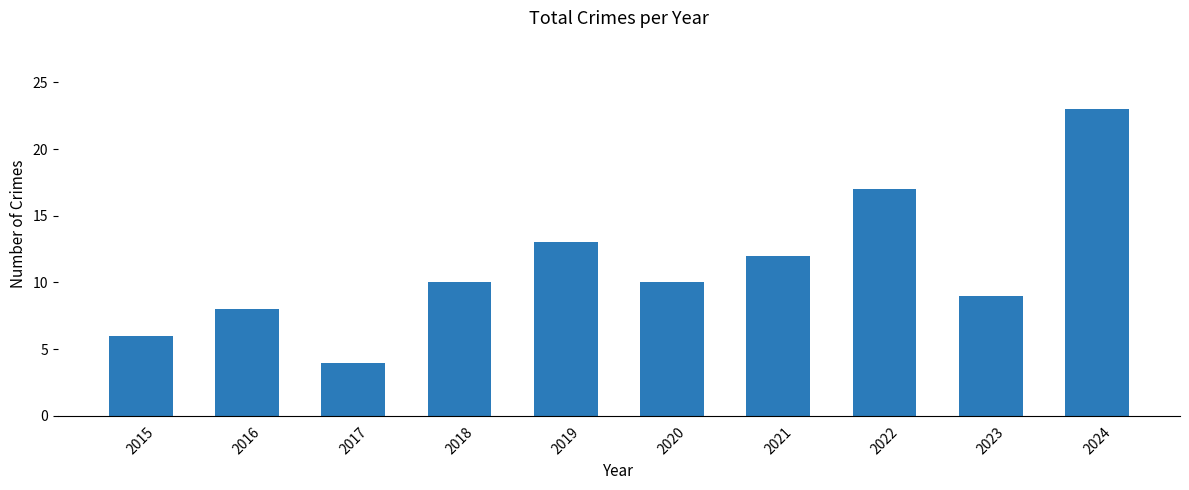

What is the change in value from 2015 to 2016?

+2